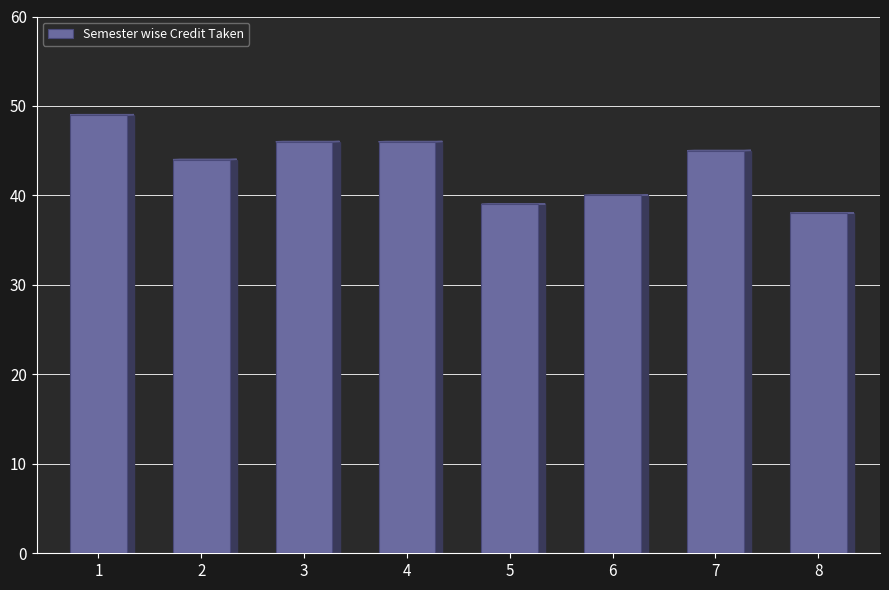

What is the difference between the second highest and minimum values?

8